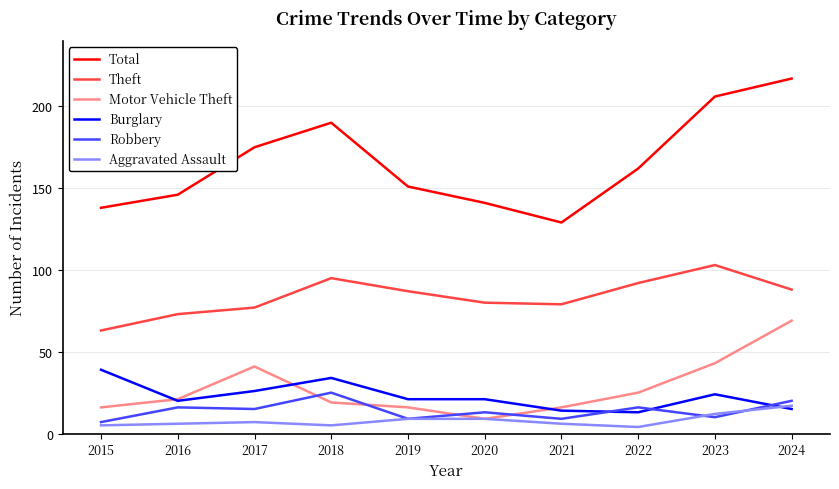

Which series has the largest range (max minus min)?

Total